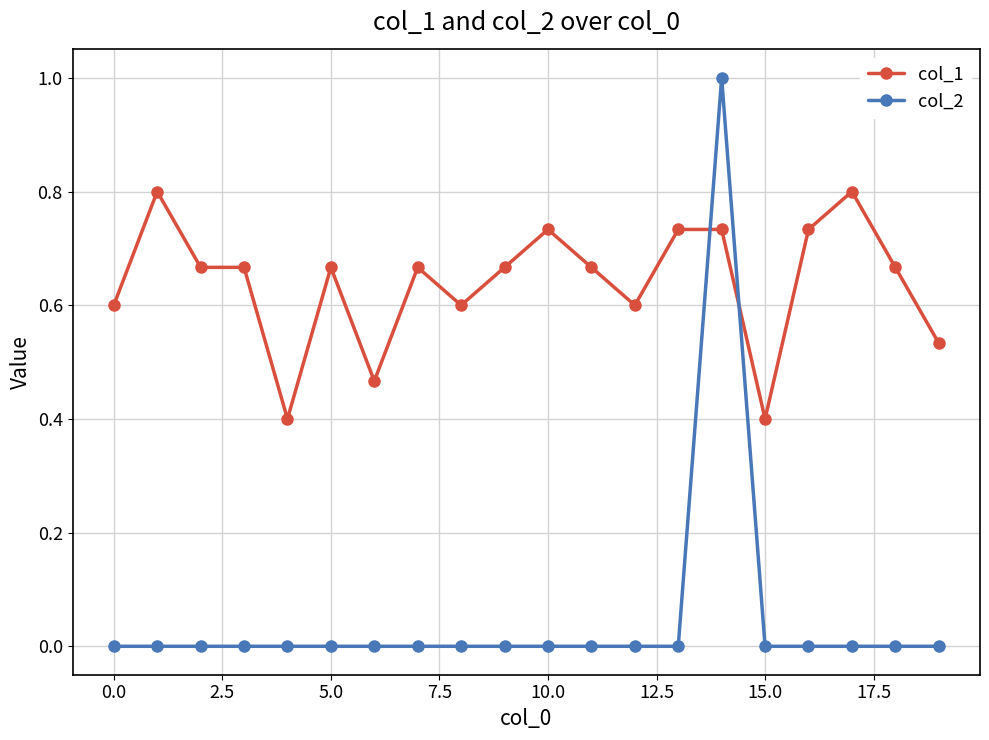

Which series has the largest range (max minus min)?

col_2